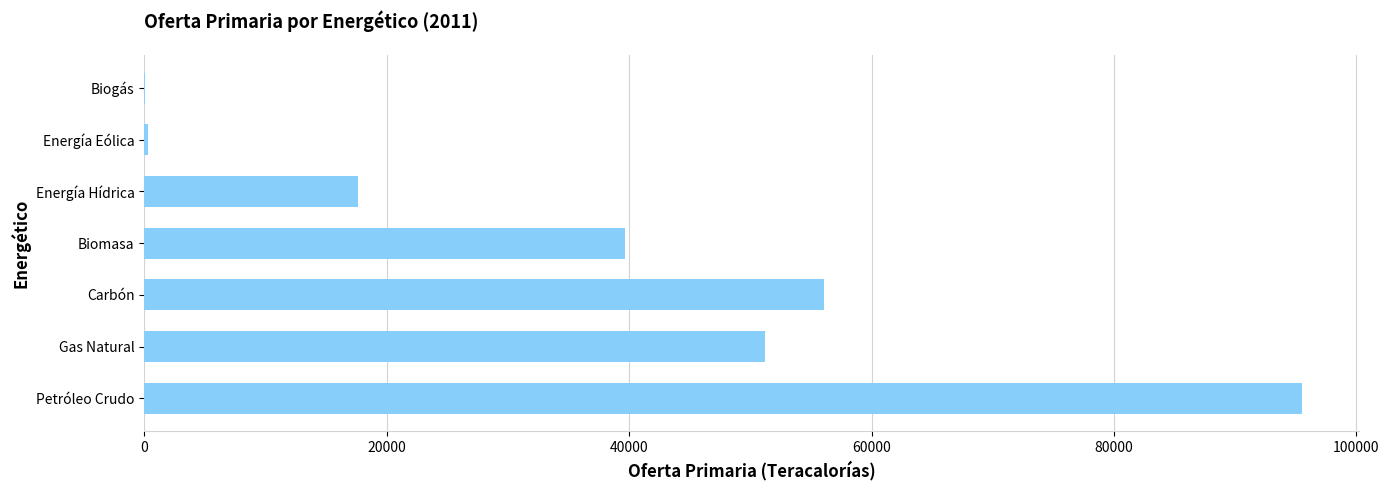

What is the sum of all values?

260404.2